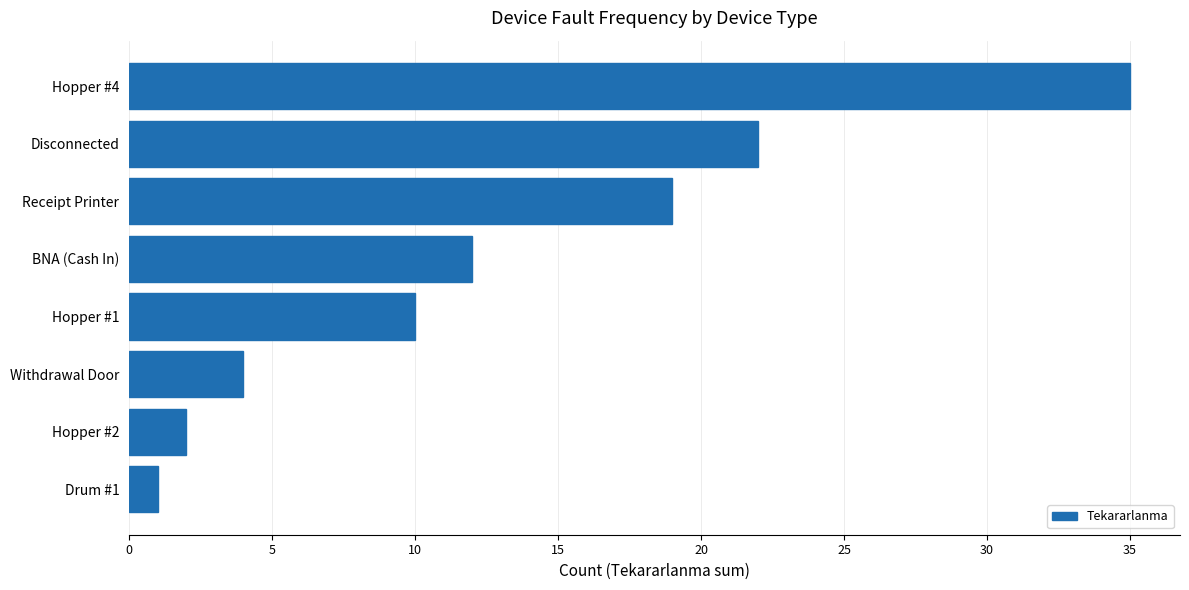

What is the ratio of the value at BNA (Cash In) to the value at Receipt Printer?

0.6